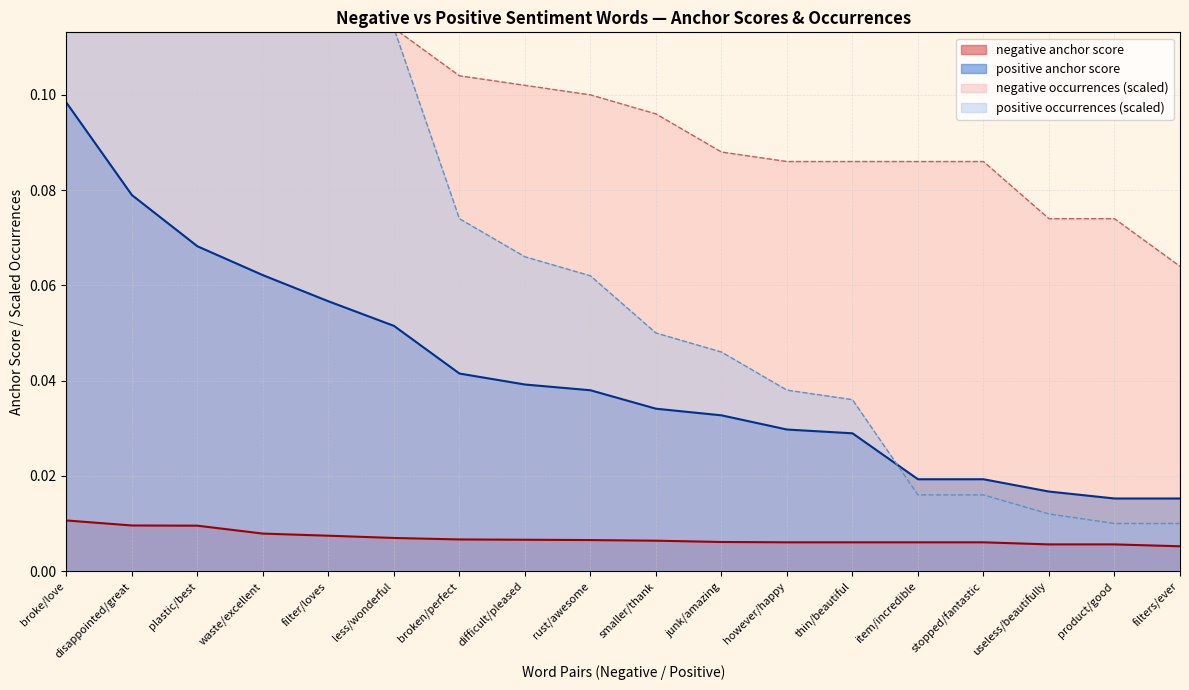

What is the difference between the highest and lowest values at however/happy?

0.1